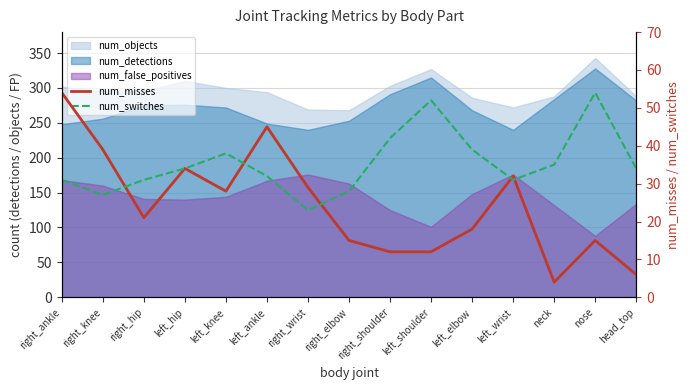

Where is the first local maximum for num_switches?

left_knee